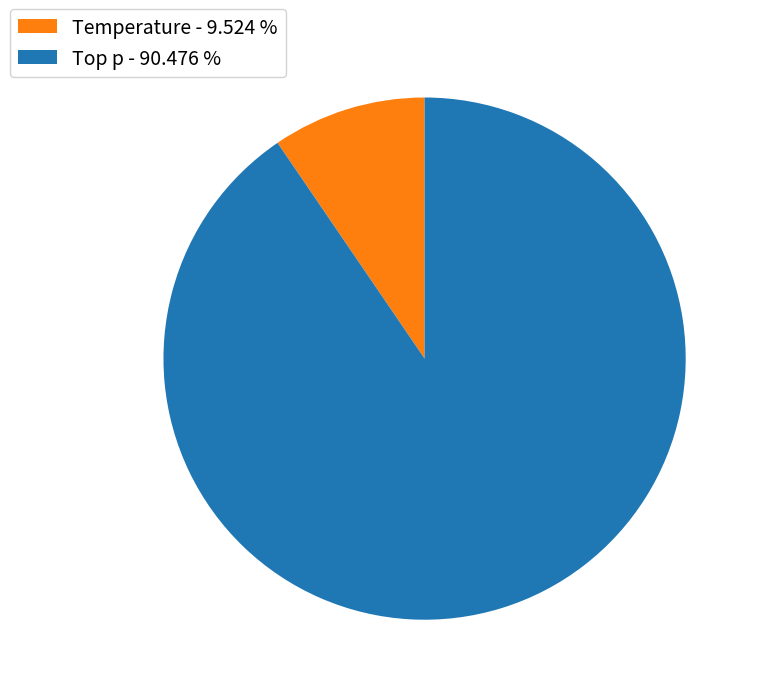

What is the majority slice?

Top p - 90.476 %